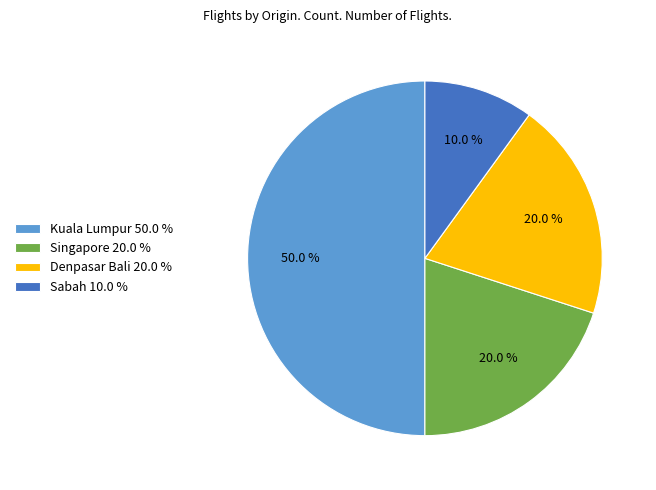

To the nearest percent, what percentage of the pie is Sabah?

10%